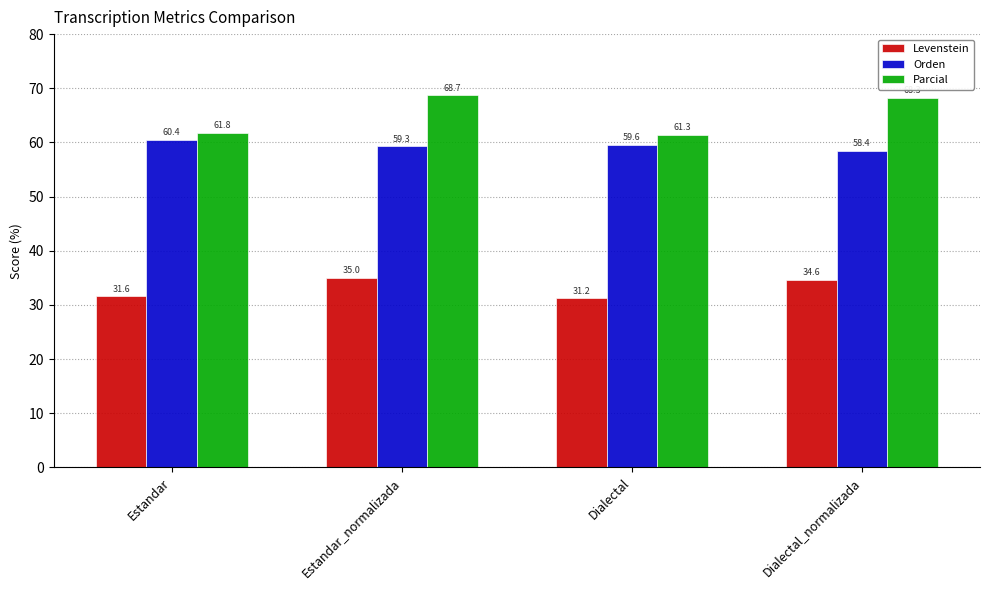

True or false: Orden has a value of 35.9 at Estandar_normalizada.

False